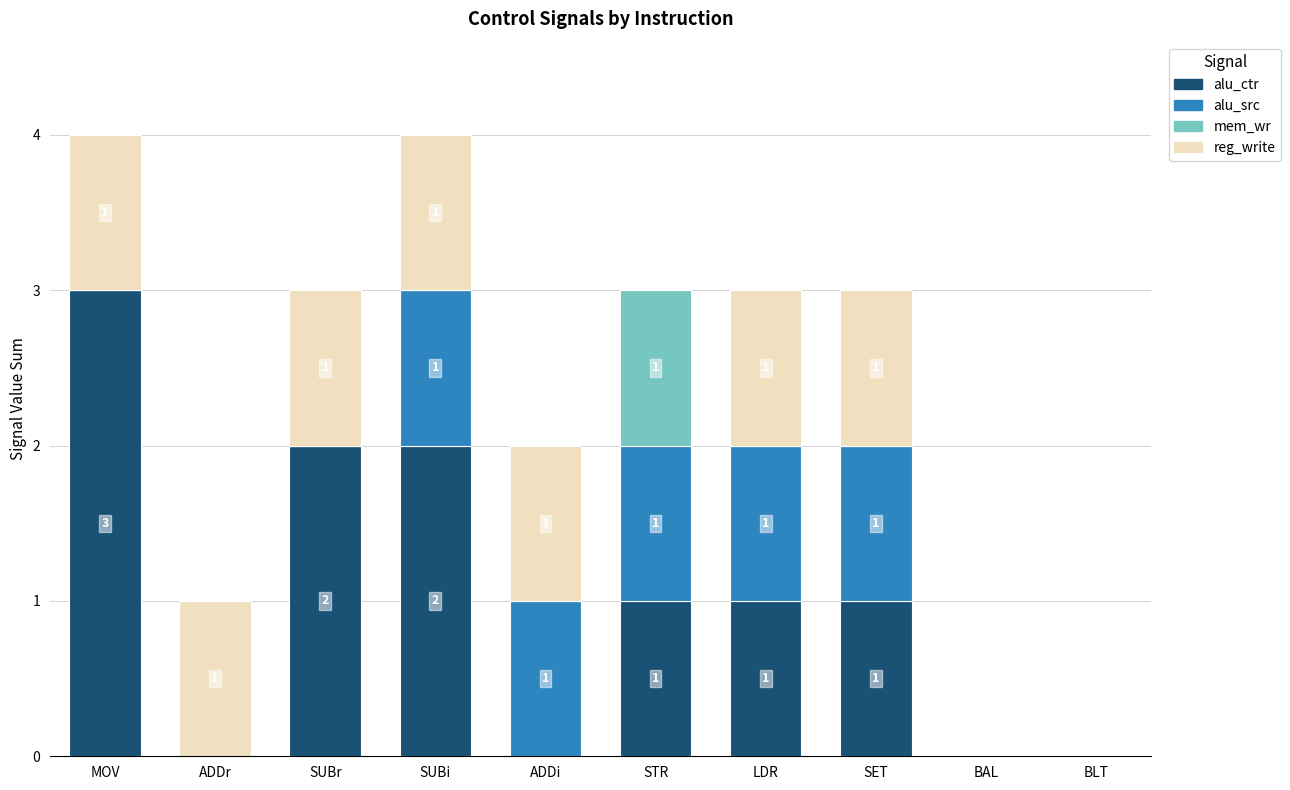

What is the total value across all series at MOV?

4